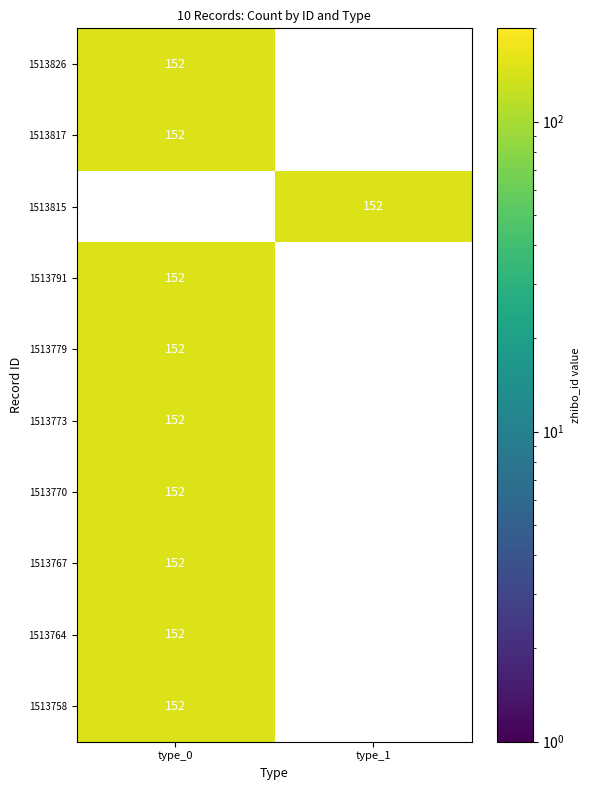

Reading left to right, extract all data points from this chart.

1513826: 0	152
1513817: 0	152
1513815: 1	152
1513791: 0	152
1513779: 0	152
1513773: 0	152
1513770: 0	152
1513767: 0	152
1513764: 0	152
1513758: 0	152